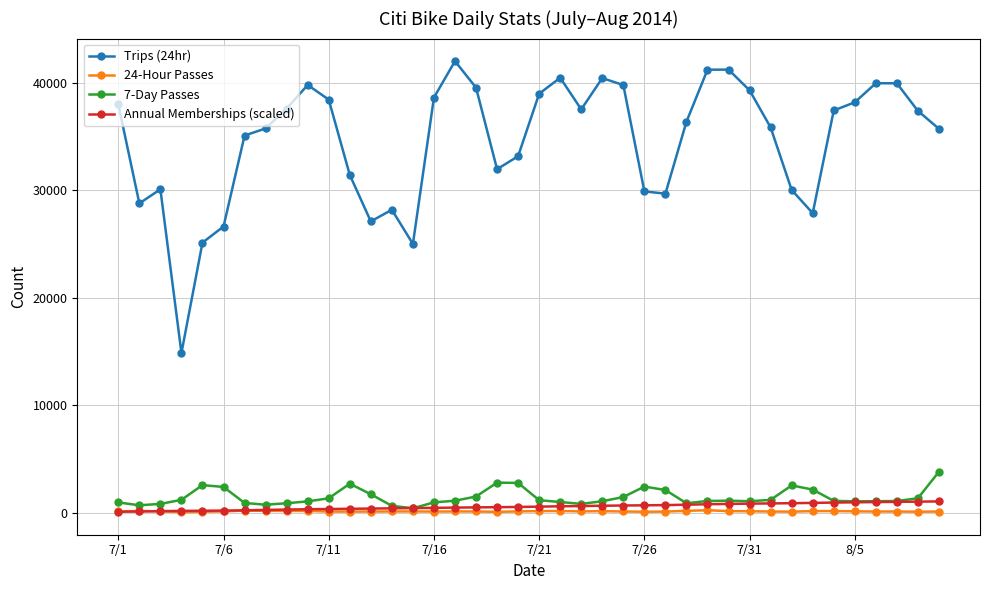

True or false: 7-Day Passes and Trips (24hr) cross at least once.

False